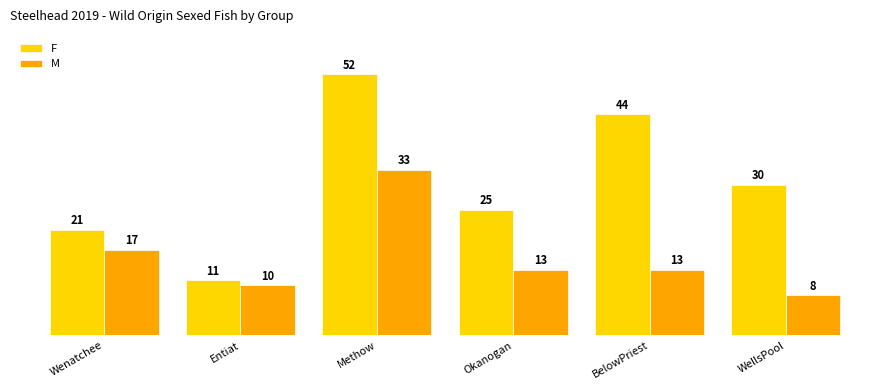

How many data points does each series have?

6